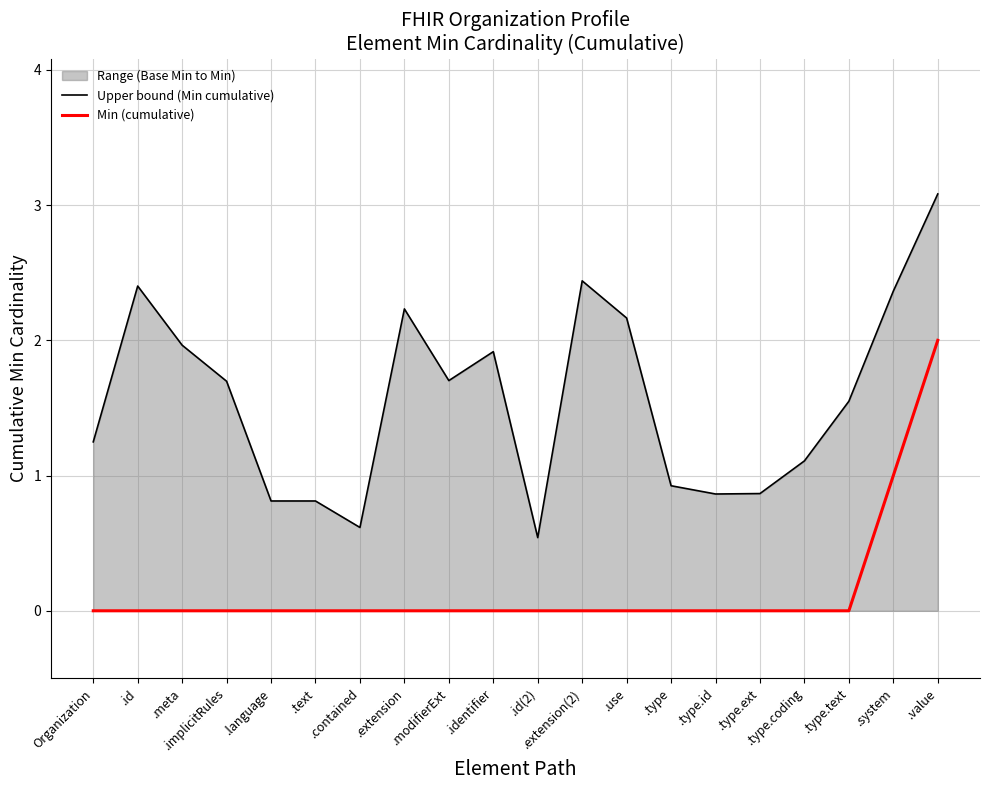

Reading right to left, list all the values displayed in this chart.

Upper bound (Min cumulative): 3.1	2.4	1.5	1.1	0.9	0.9	0.9	2.2	2.4	0.5	1.9	1.7	2.2	0.6	0.8	0.8	1.7	2.0	2.4	1.2
Min (cumulative): 2.0	1.0	0.0	0.0	0.0	0.0	0.0	0.0	0.0	0.0	0.0	0.0	0.0	0.0	0.0	0.0	0.0	0.0	0.0	0.0